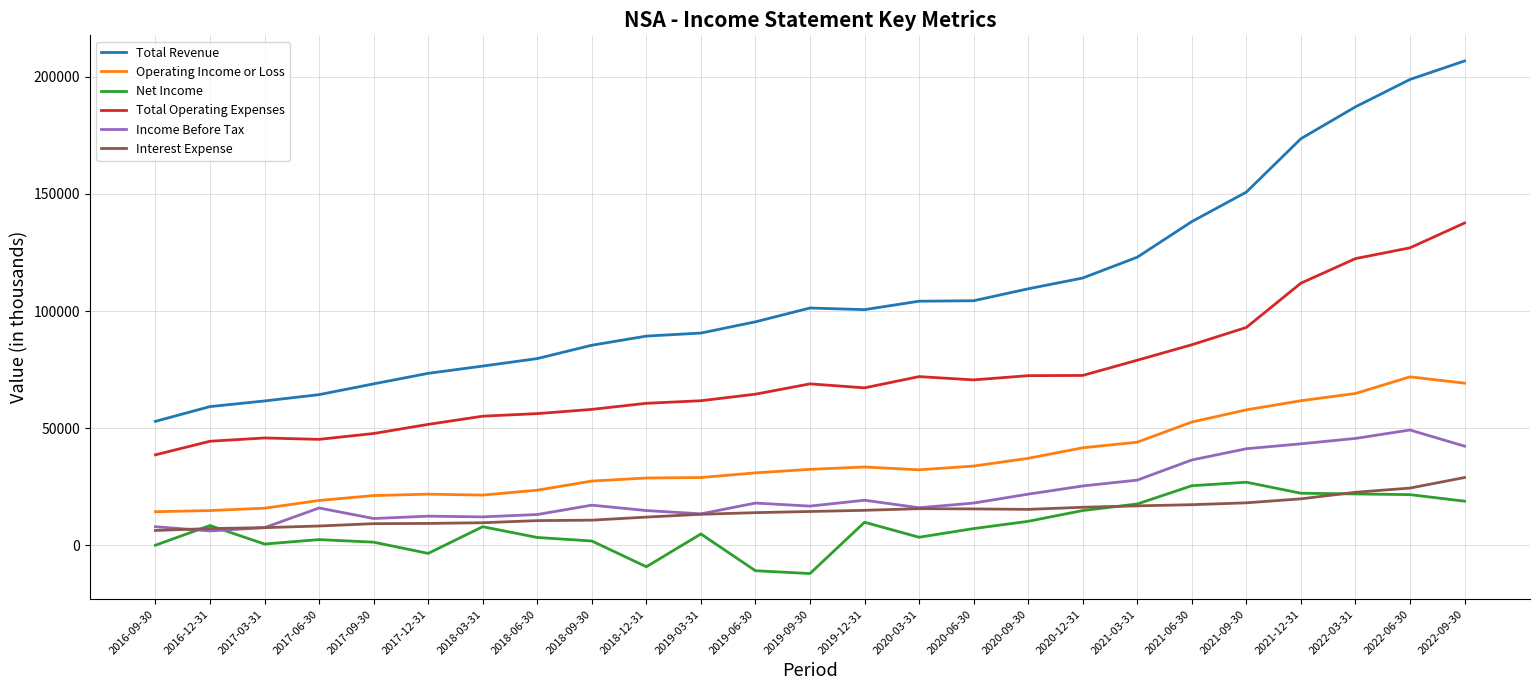

True or false: Total Revenue and Net Income intersect in this chart.

False